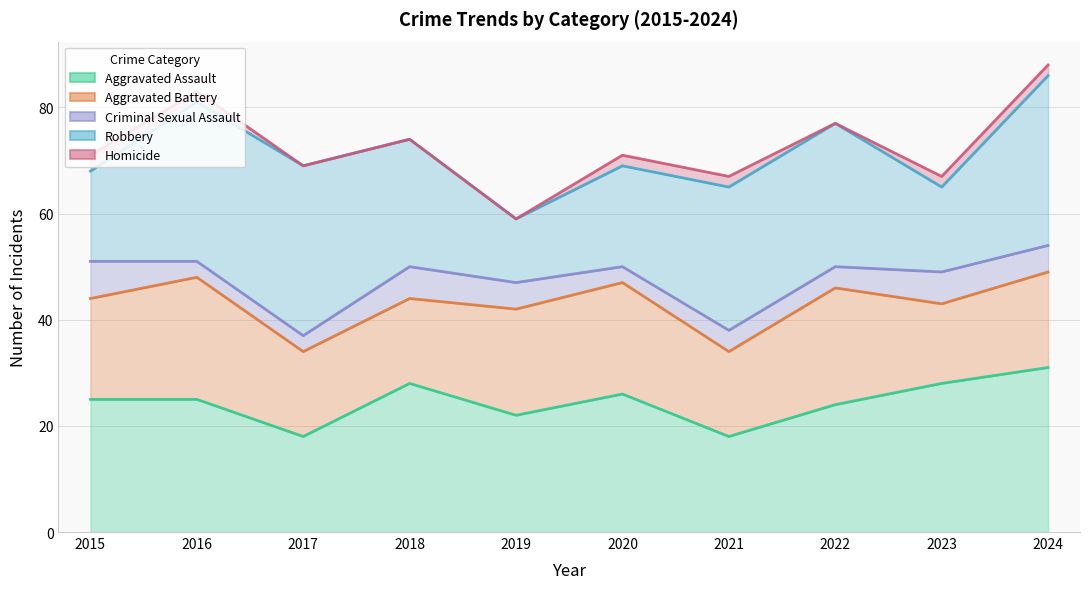

List the series in order of their peak value, lowest first.

Aggravated Assault, Aggravated Battery, Criminal Sexual Assault, Robbery, Homicide